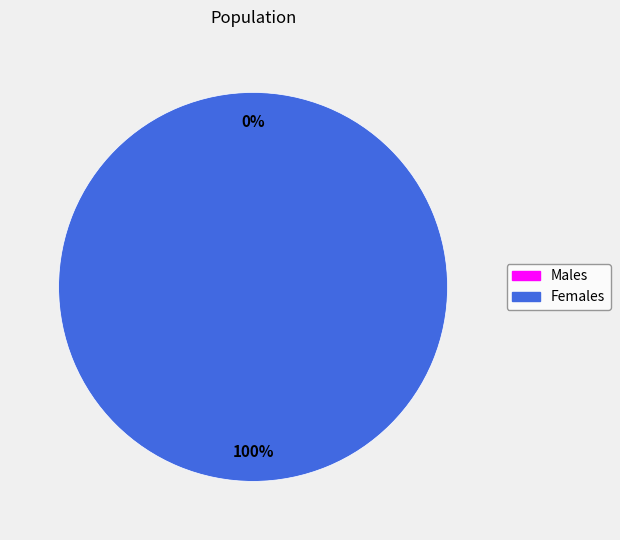

What percentage do 1515518697 and 1517318686 together represent?

100.0%